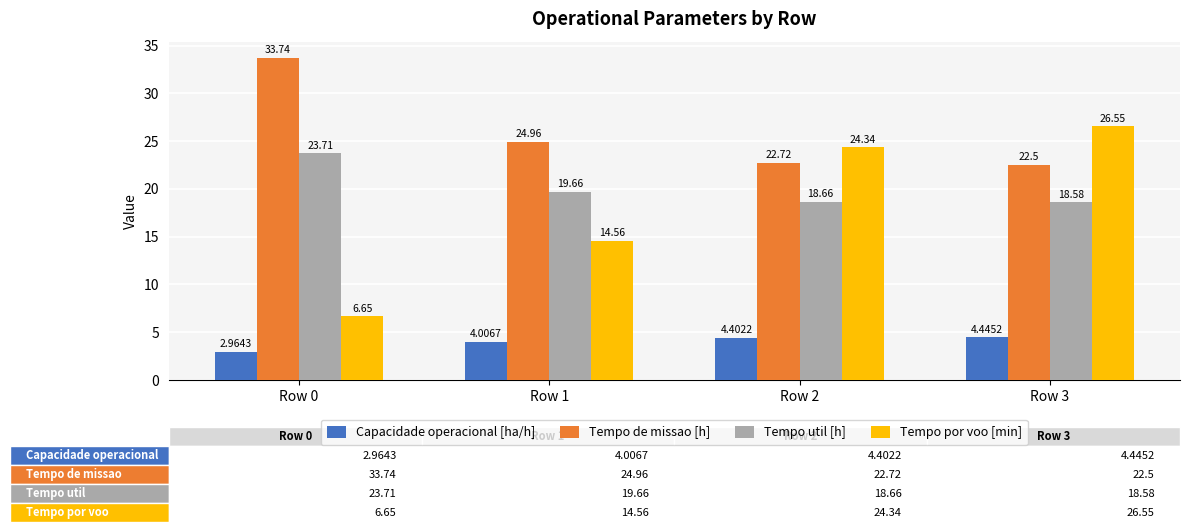

Which series has the widest spread of values?

Tempo por voo [min]